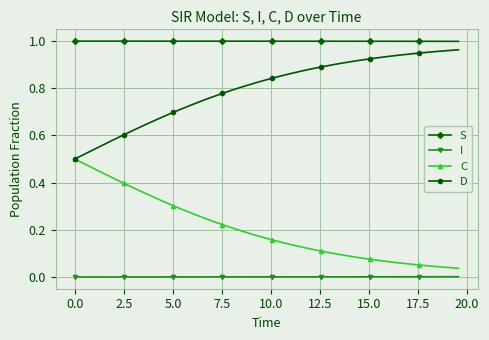

Rank the series by their average value, from lowest to highest.

I, C, D, S